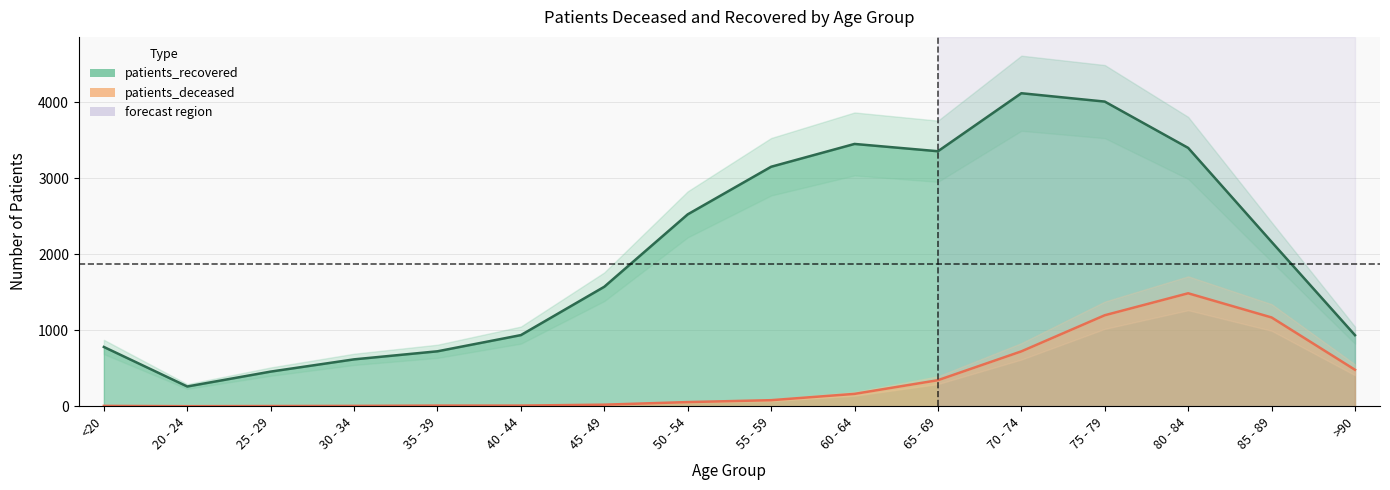

What is the total value across all series at 50 - 54?

2577